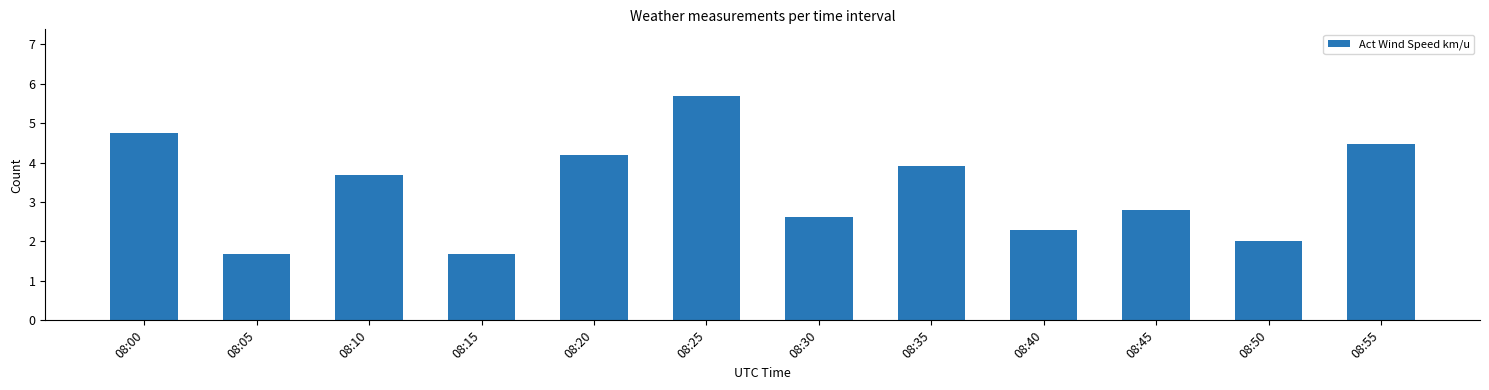

Are the bars horizontal?

No